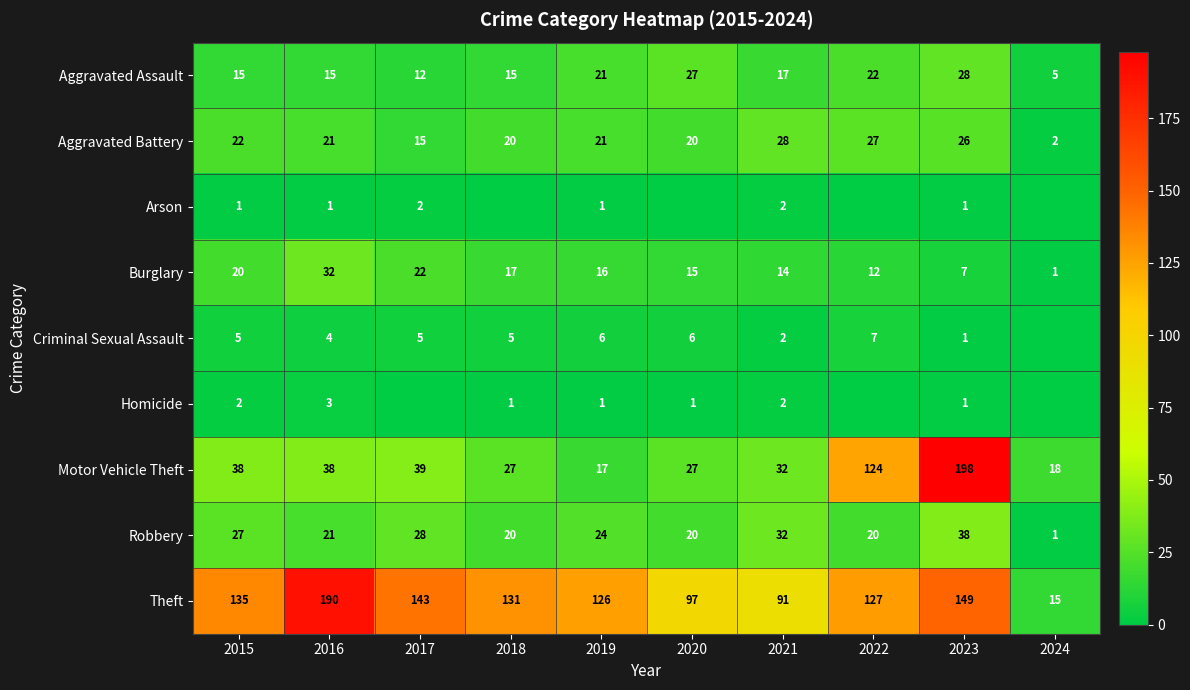

True or false: Arson has a value of 1 at 2017.

False